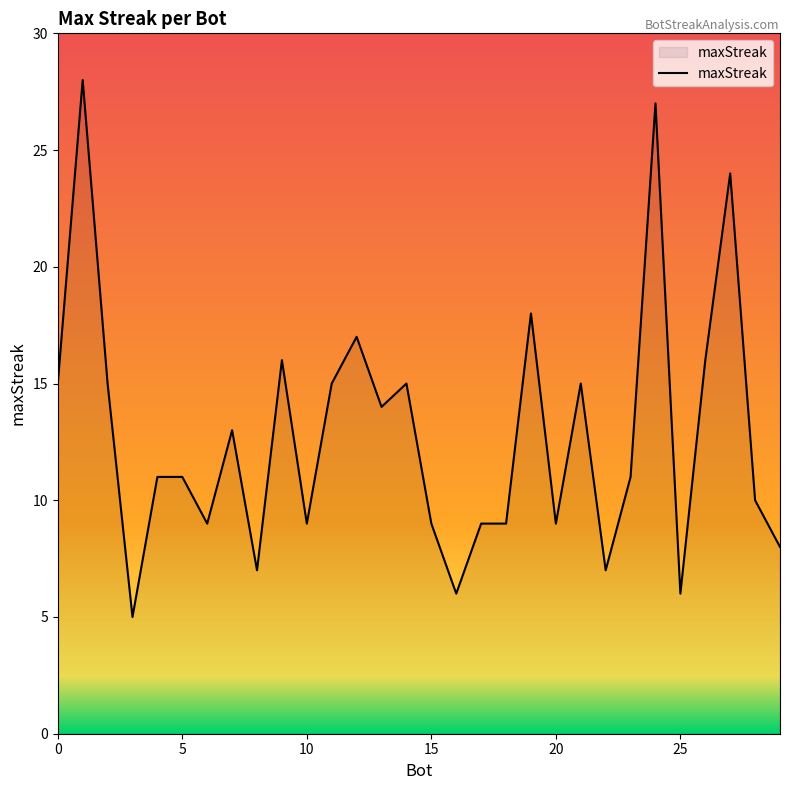

What is the difference between the maximum and minimum values?

23